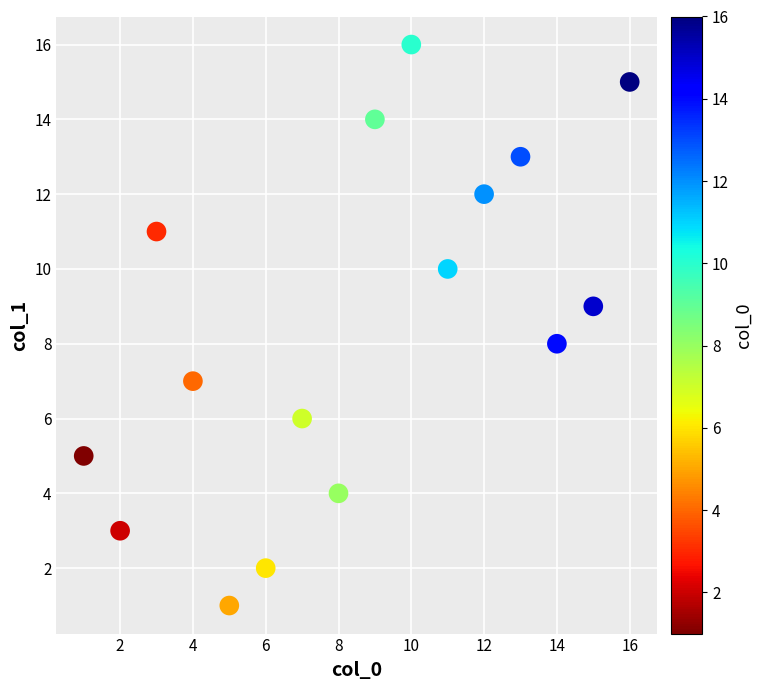

What is the range of Y values (max minus min)?

15